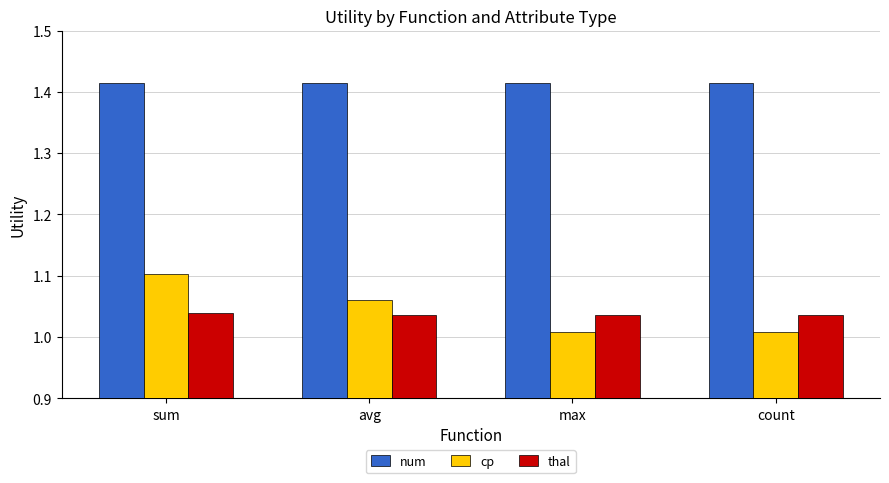

Which category has the highest value in the cp series?

sum